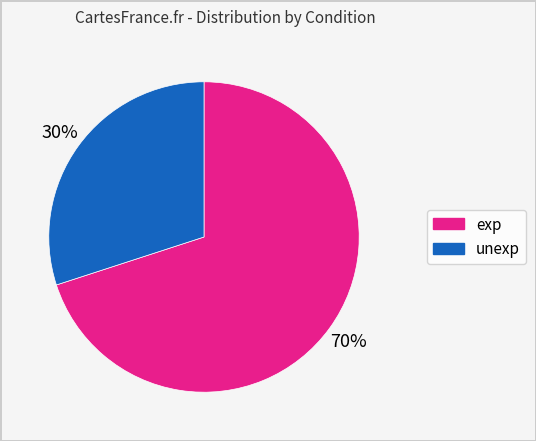

Is it true that unexp is 30% of the pie?

True